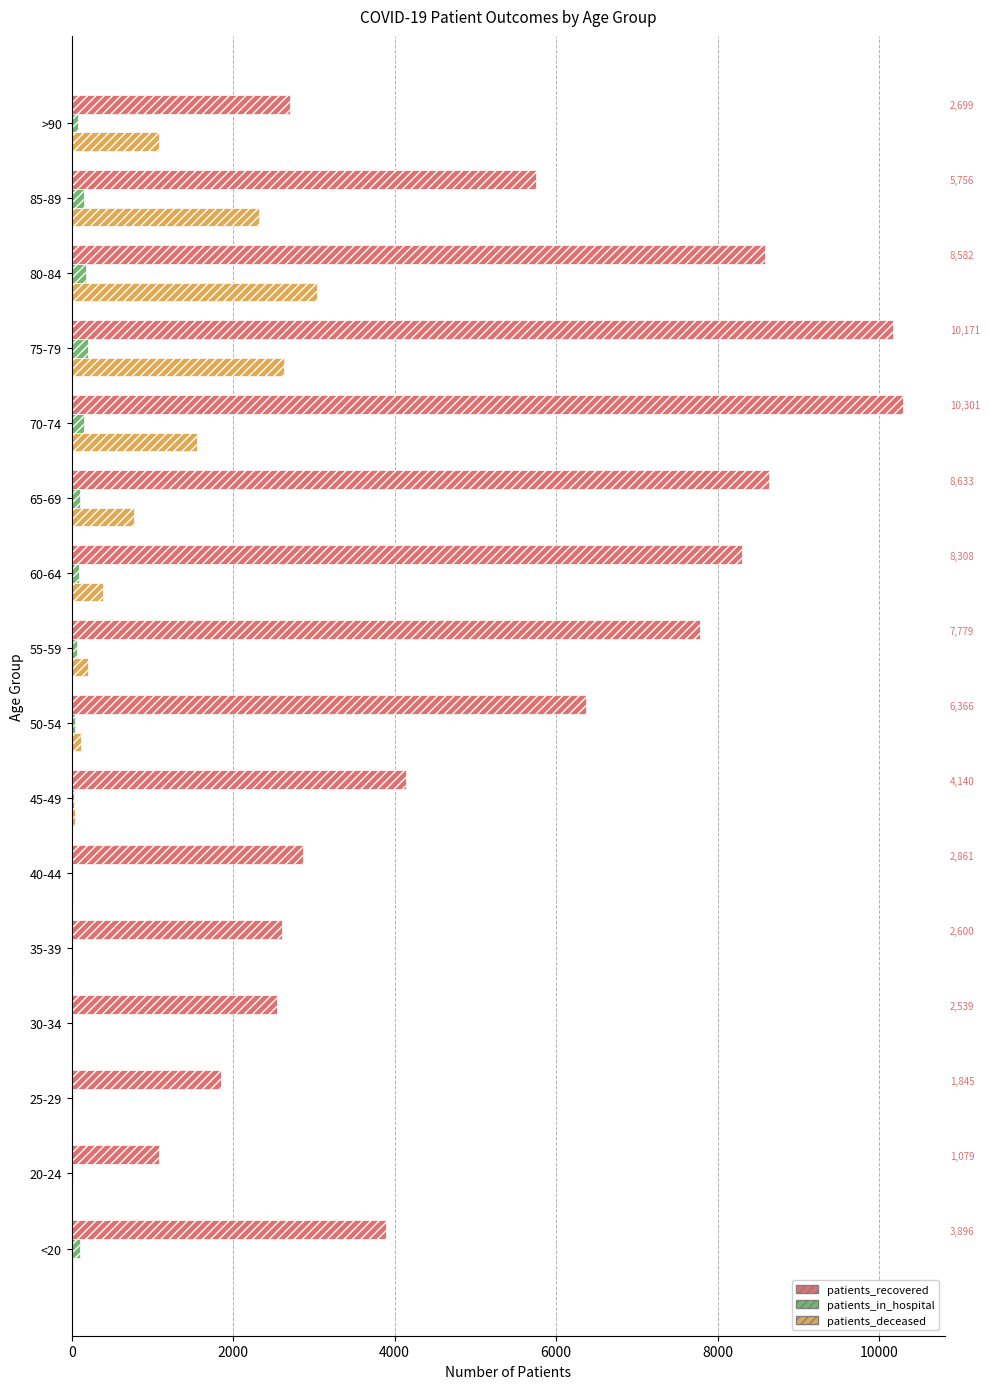

How many data points in patients_in_hospital are less than 80?

8